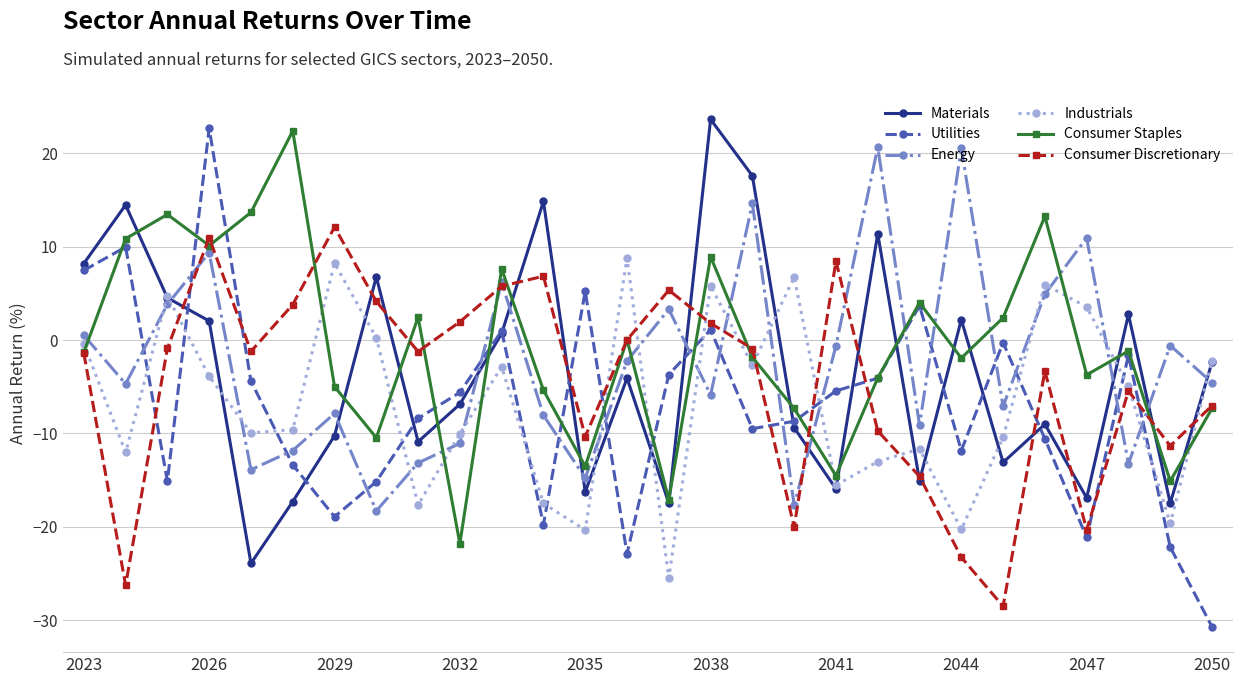

Which series ends up on top after the final intersection of Consumer Staples and Materials?

Materials